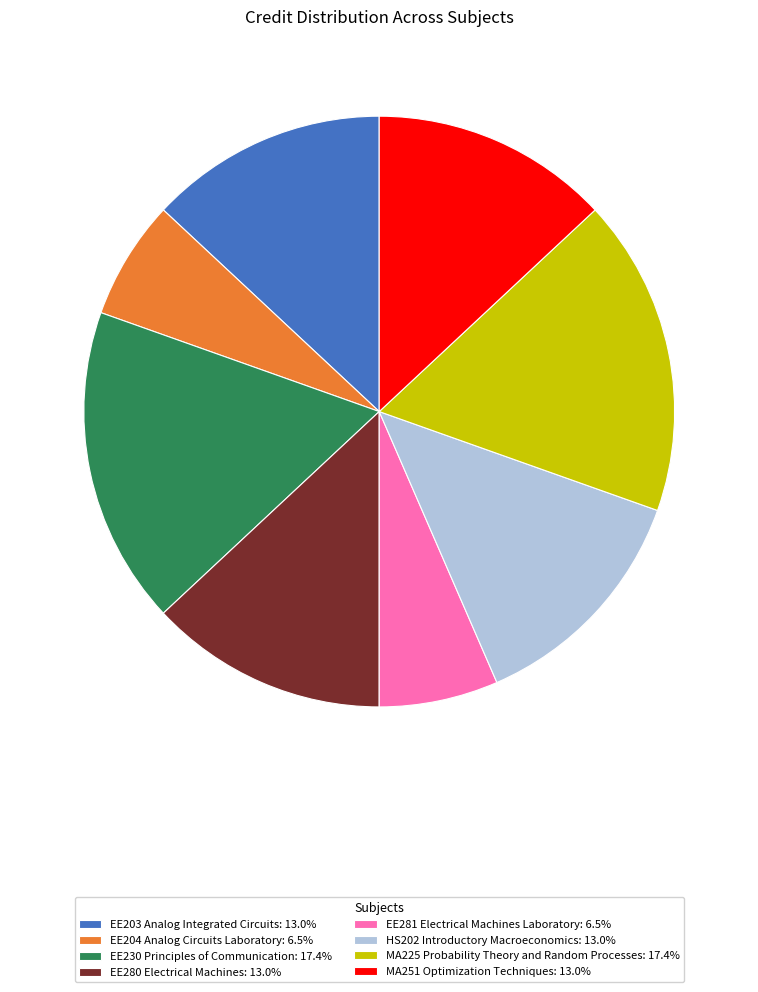

True or false: HS202 Introductory Macroeconomics accounts for 13% of the total.

True